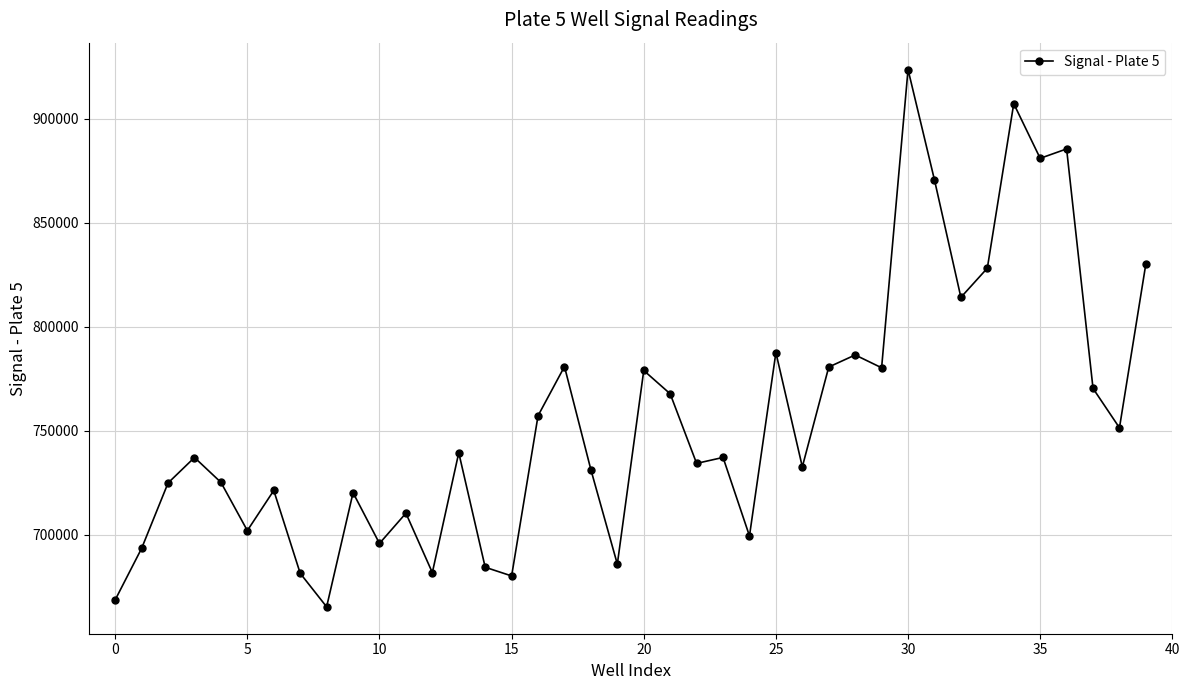

What is the greatest value displayed?

923606.7